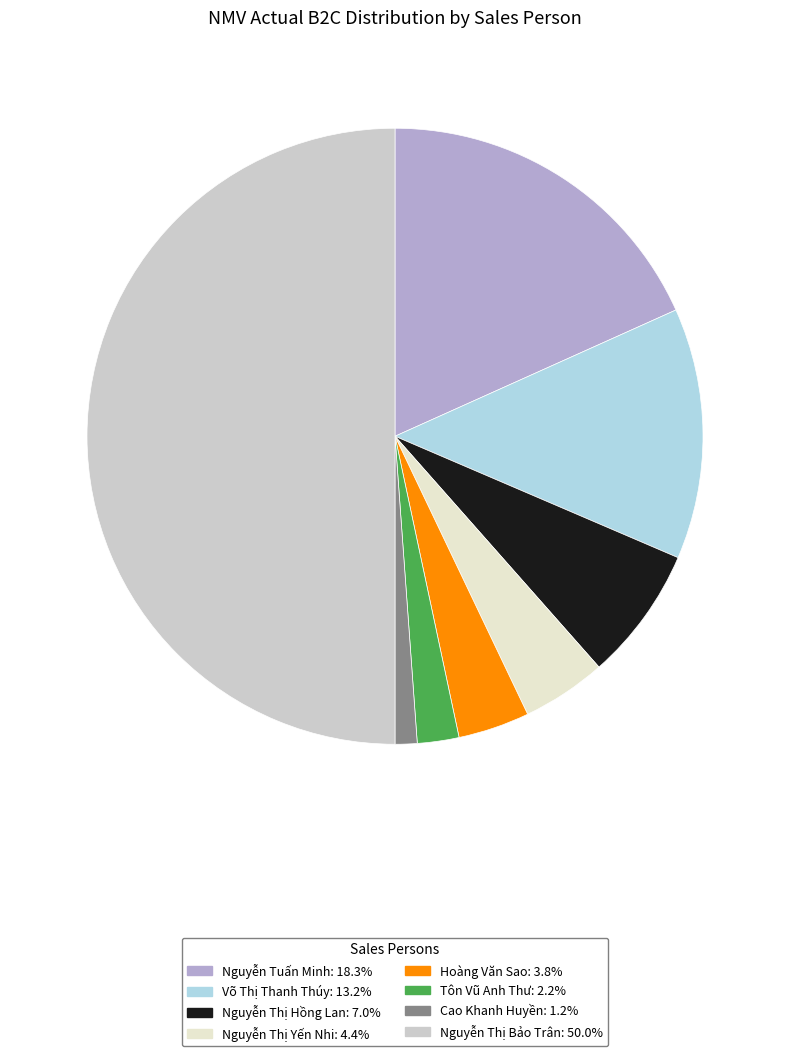

How much of the chart is everything except Võ Thị Thanh Thúy?

86.8%